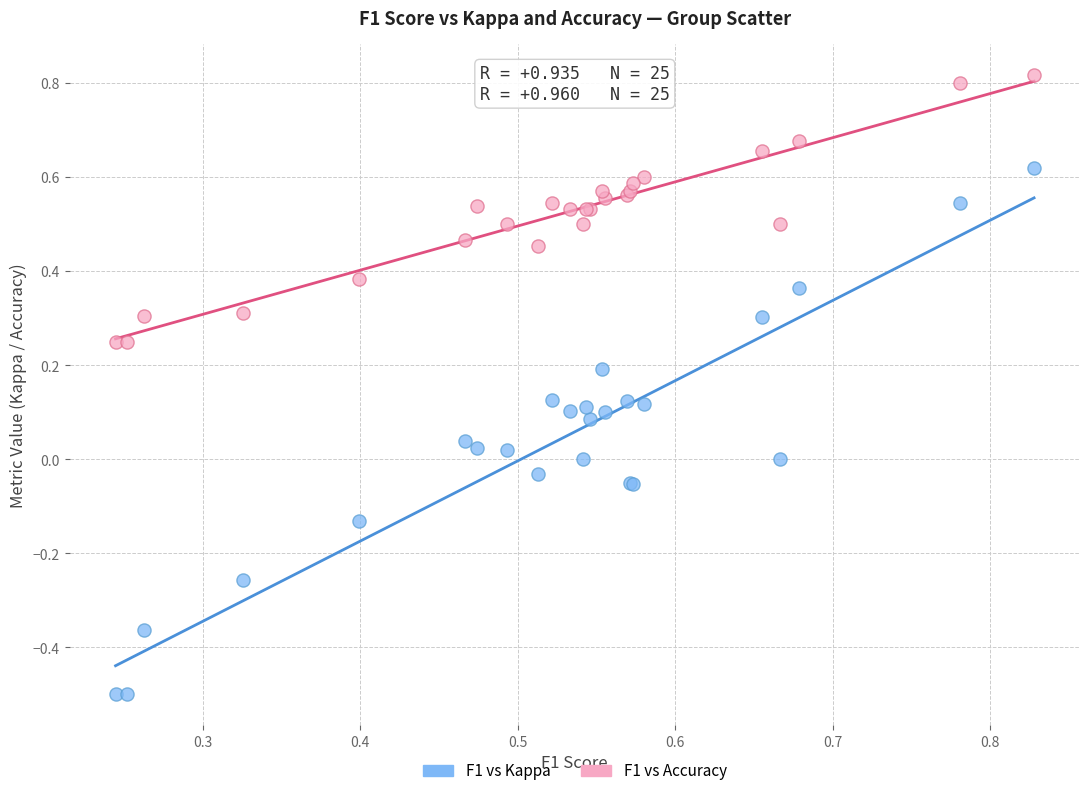

Which series reaches the minimum Y coordinate?

F1 vs Kappa